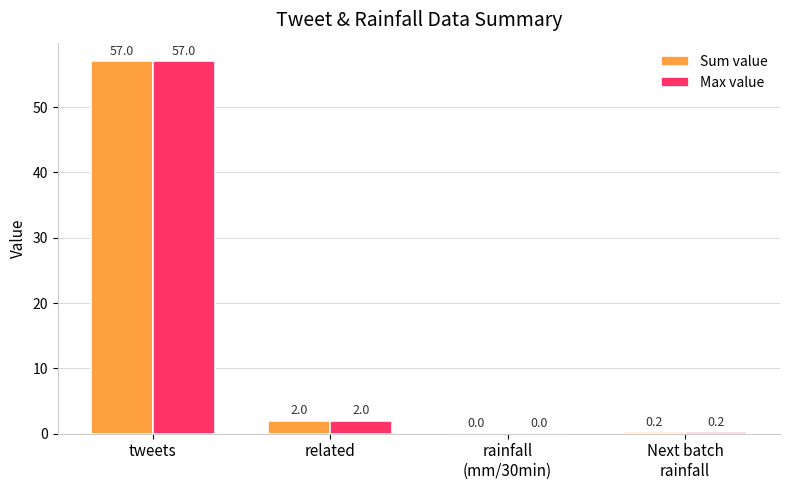

What is the sum of all Sum value values?

59.2